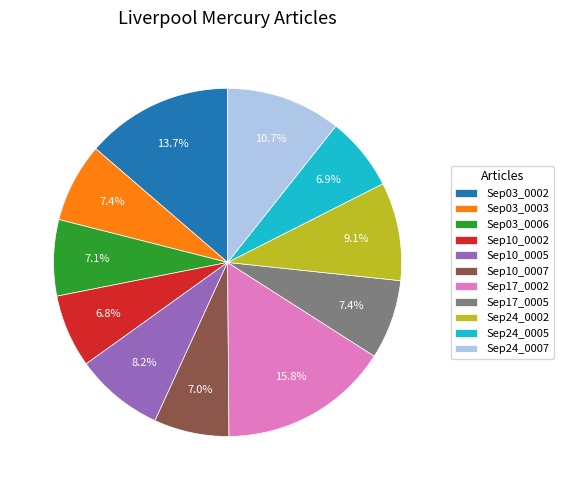

How many segments does this pie chart have?

11